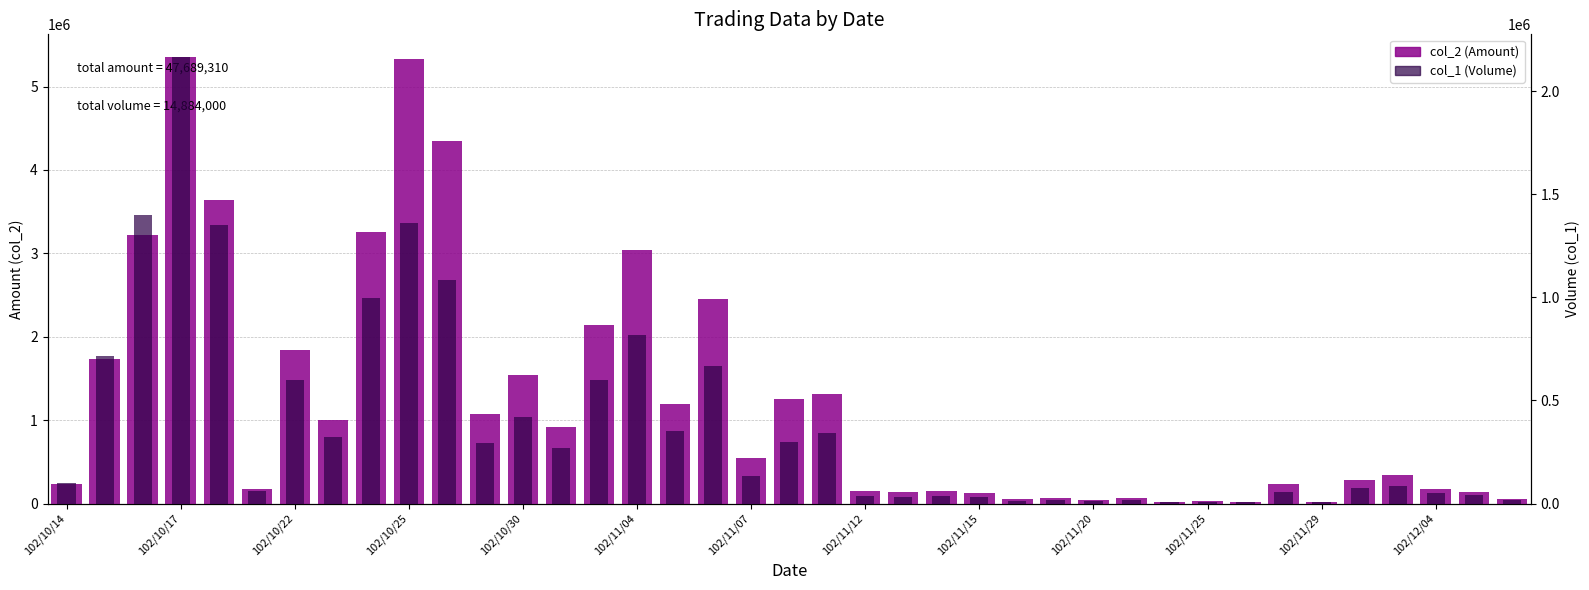

Is the value of col_1 (Volume) at 102/11/12 greater than the value of col_2 (Amount) at 35?

No